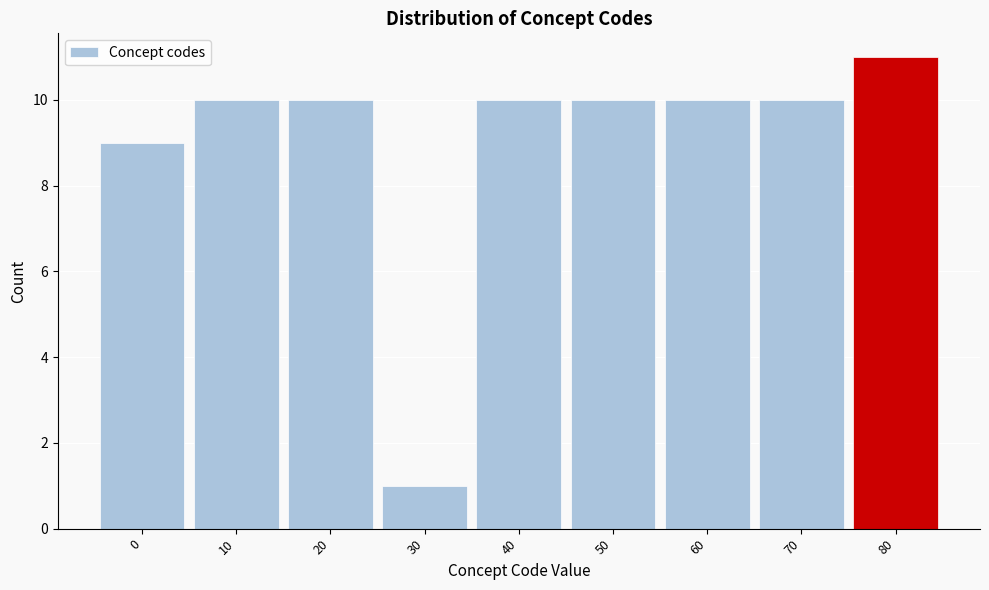

Reading left to right, transcribe all the data shown in this chart.

0=9	10=10	20=10	30=1	40=10	50=10	60=10	70=10	80=11